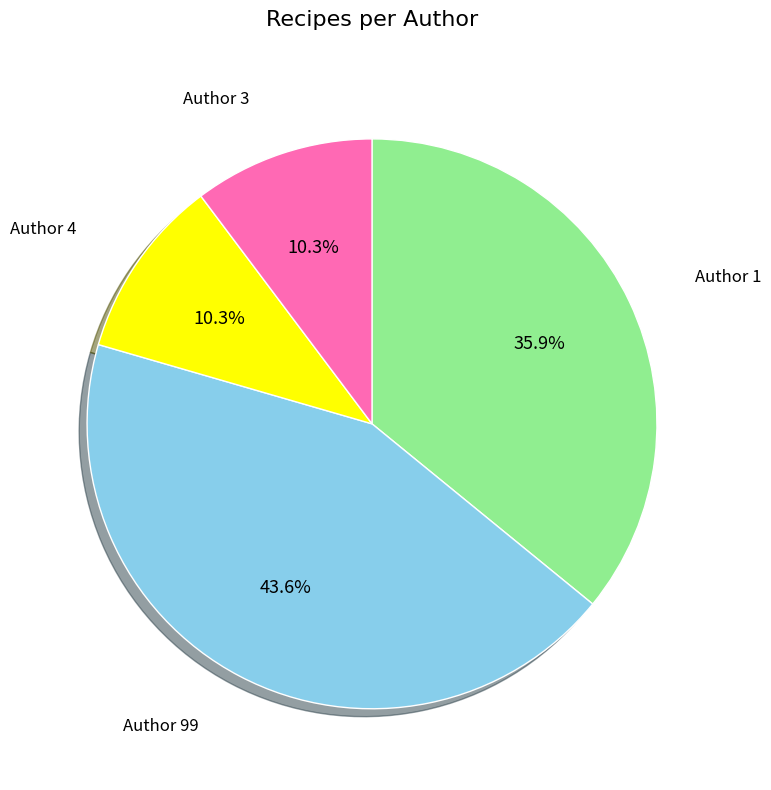

Is there any slice that represents more than half of the pie?

No